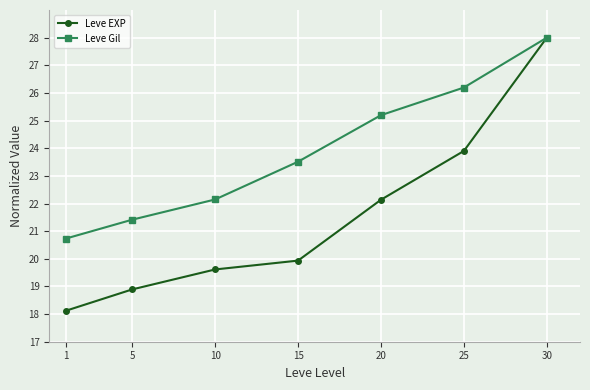

What is the lowest value of the Leve Gil series?

20.7